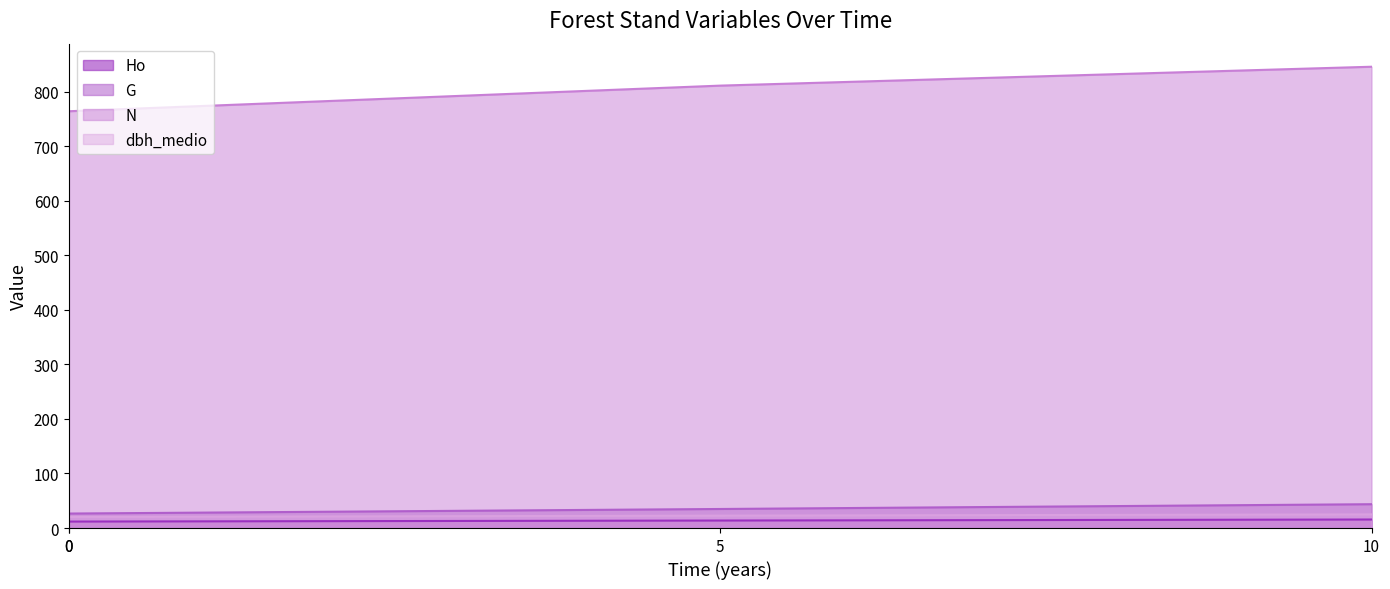

What is the difference between the highest and lowest values at 0?

752.2